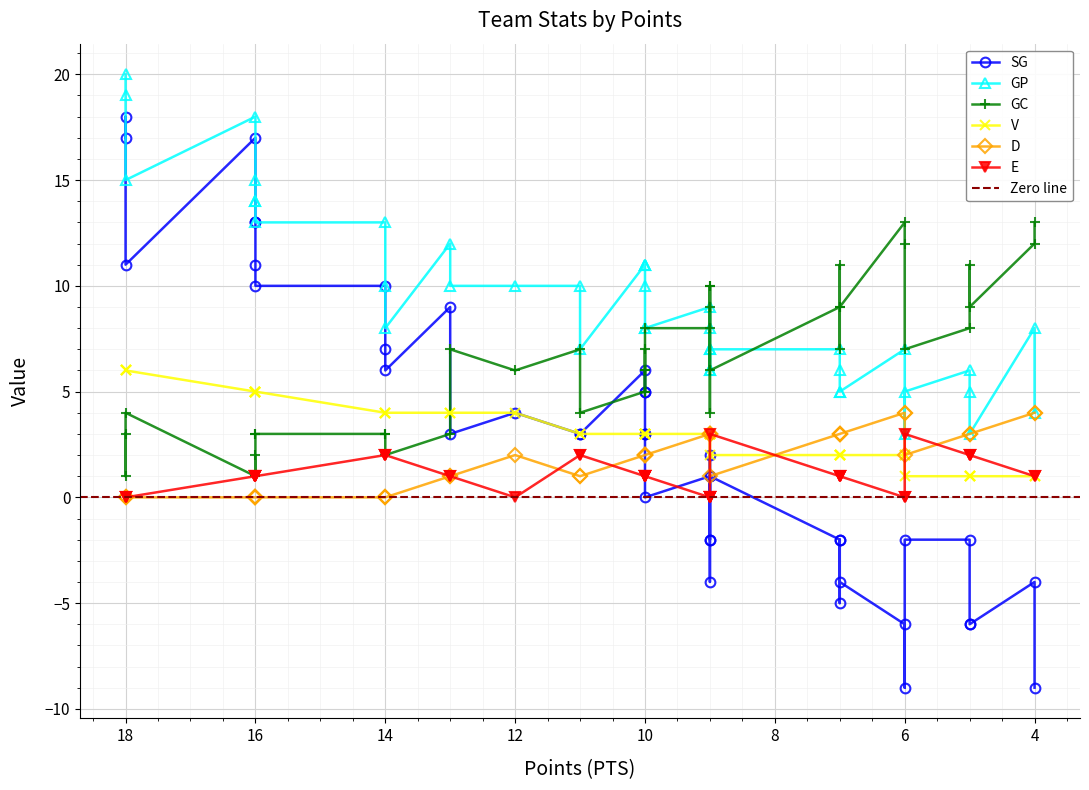

What is the difference between the second highest and minimum values in the GC series?

12